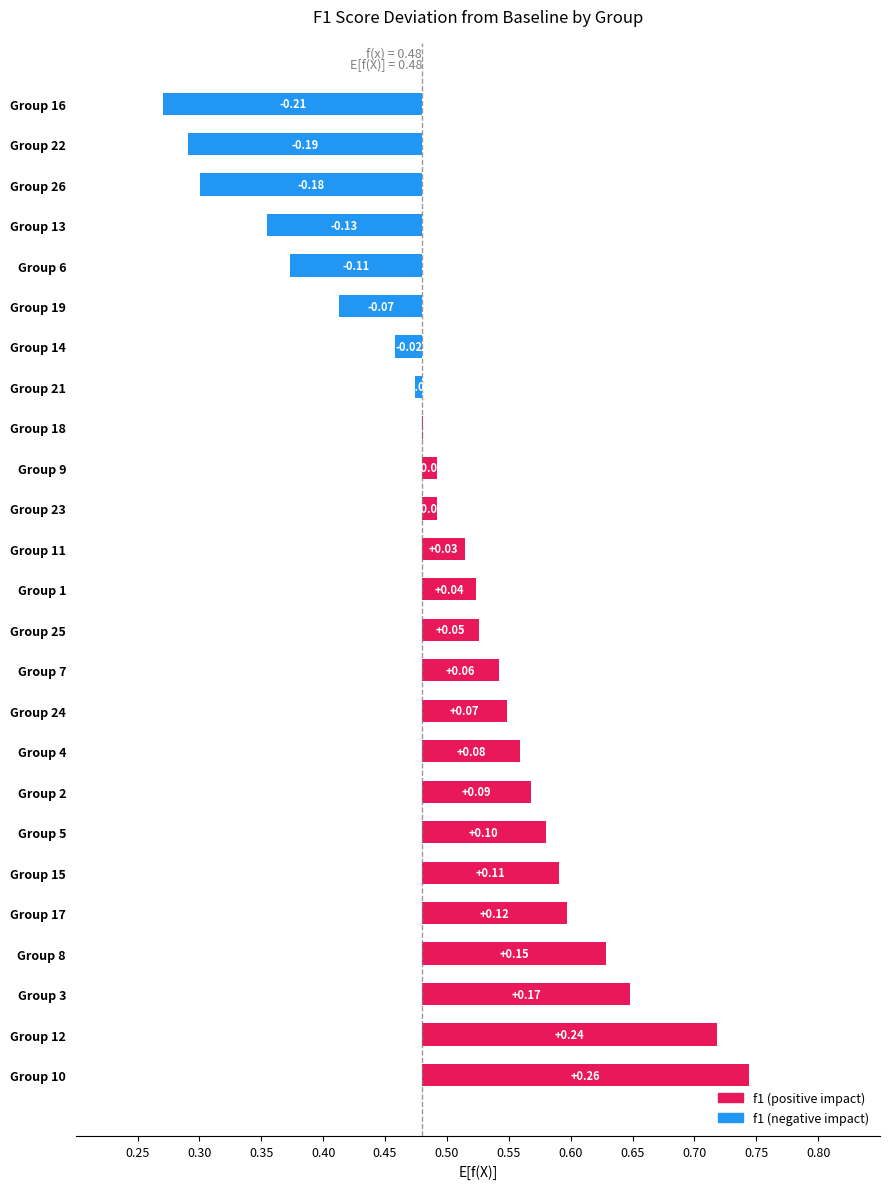

Reading right to left, extract all data points from this chart.

-0.2	-0.2	-0.2	-0.1	-0.1	-0.1	-0.0	-0.0	0.0	0.0	0.0	0.0	0.0	0.0	0.1	0.1	0.1	0.1	0.1	0.1	0.1	0.1	0.2	0.2	0.3